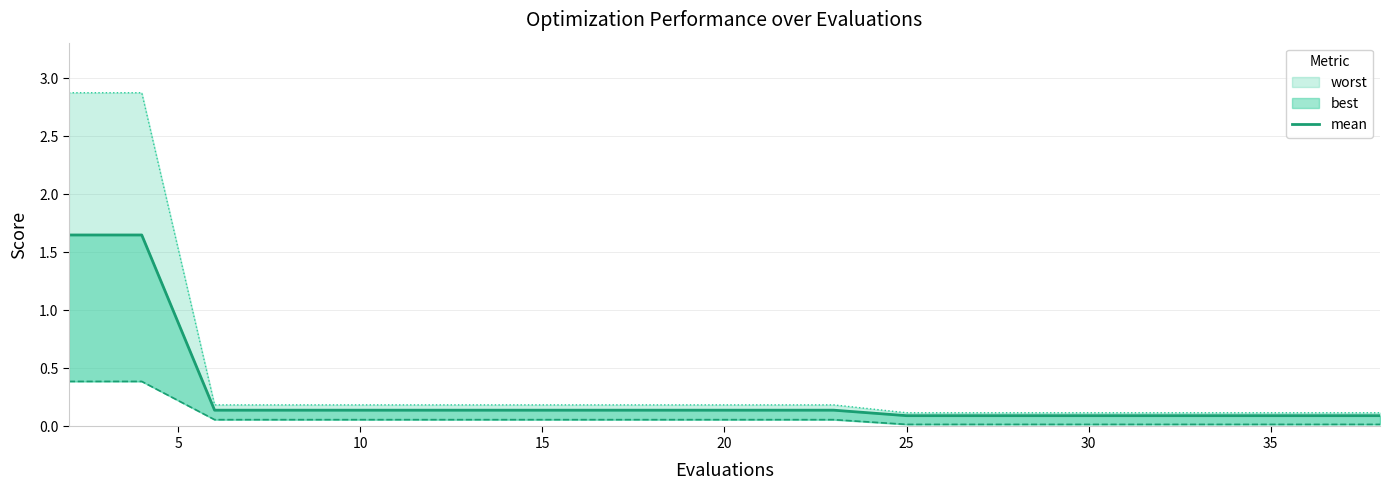

What is the smallest value displayed?

0.1